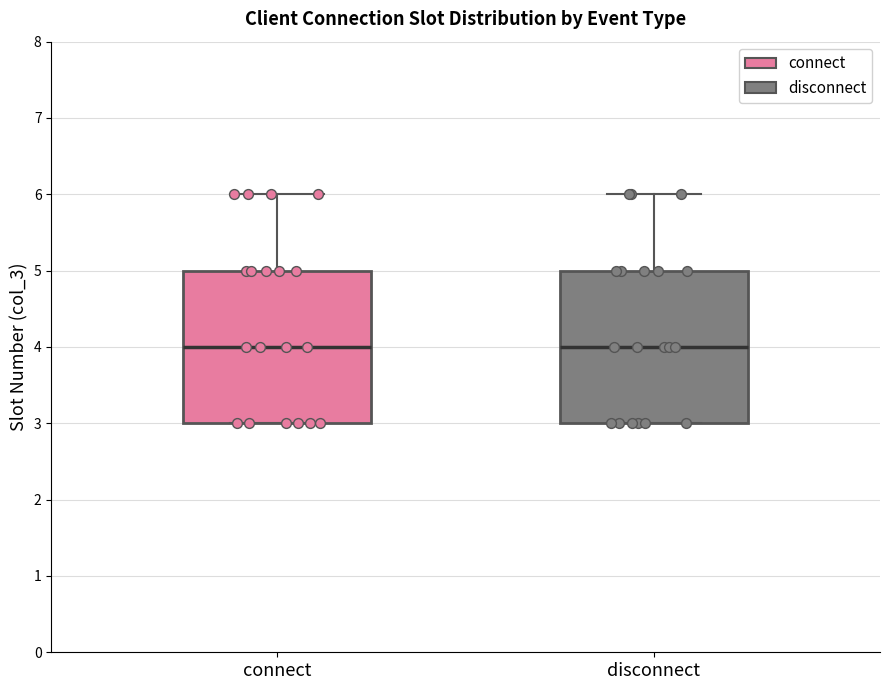

Reading left to right, transcribe this box plot: for each box, give where its median line is, the range the box spans, and where its two whiskers end, as read against the y-axis. The values are not printed on the chart, so give them approximately, as read against the axis.

connect: median 4, box 3 to 5, whiskers 3 to 6
disconnect: median 4, box 3 to 5, whiskers 3 to 6